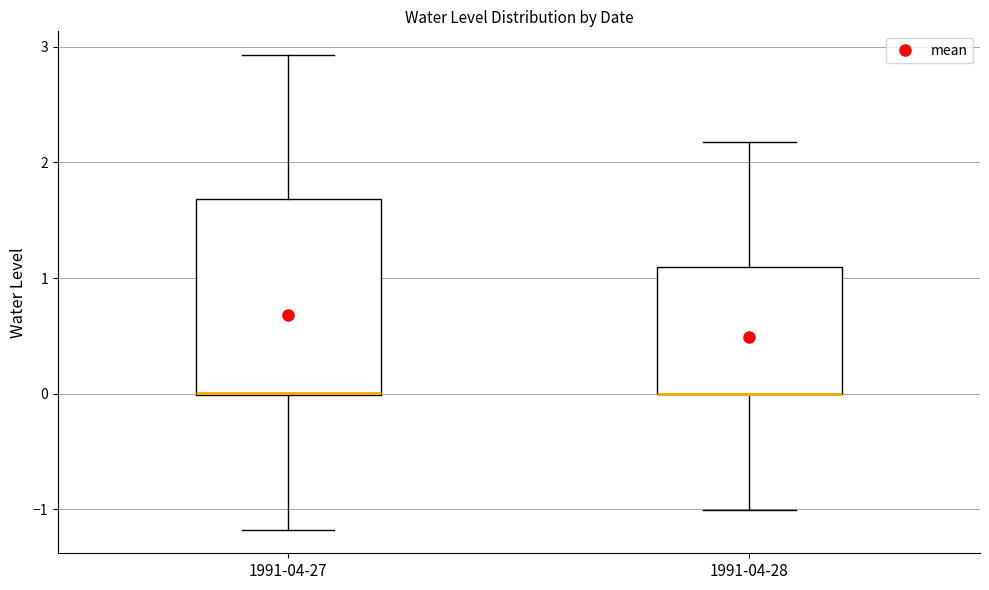

Comparing the boxes themselves (not the whiskers), which one is the tallest?

1991-04-27